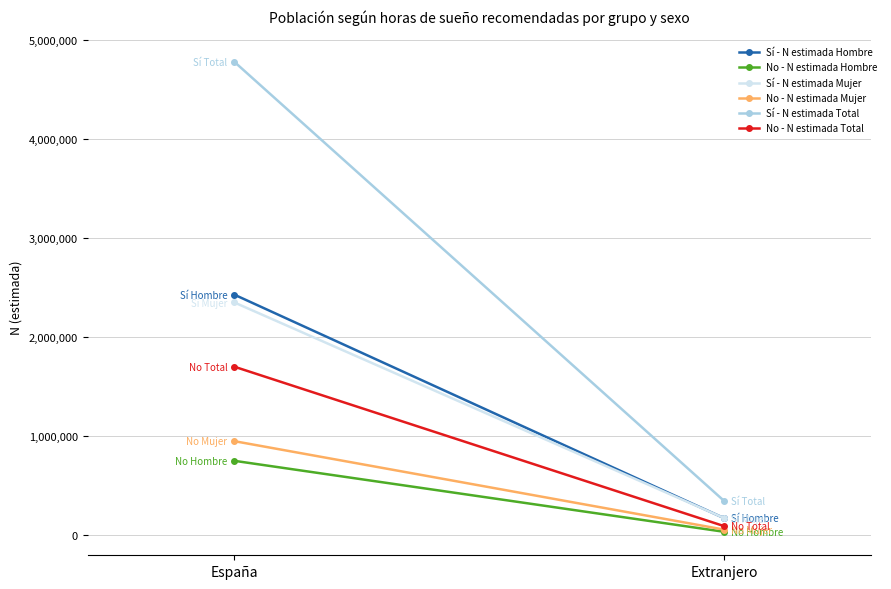

Which has a higher value, Extranjero or España?

España